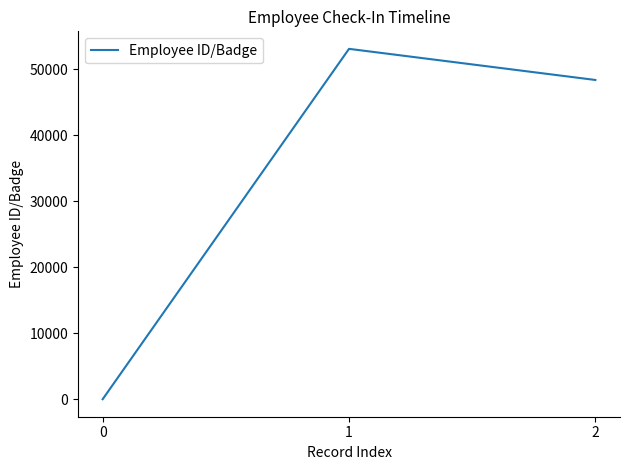

At which category does the chart reach its peak across all series?

1